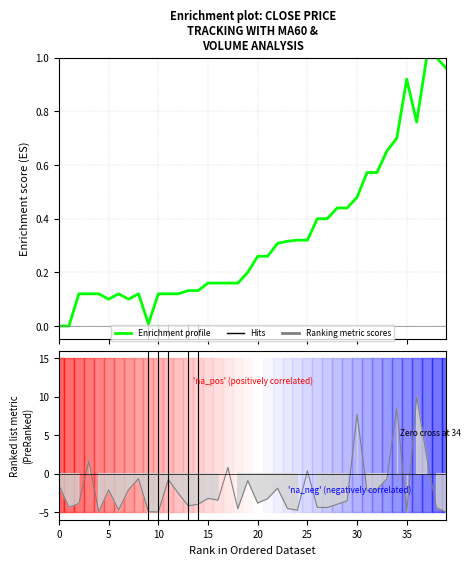

Between 25 and 18, which is larger?

25